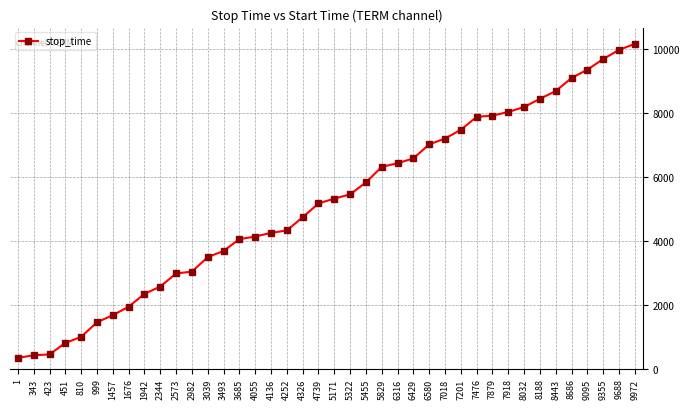

What is the smallest value displayed?

342